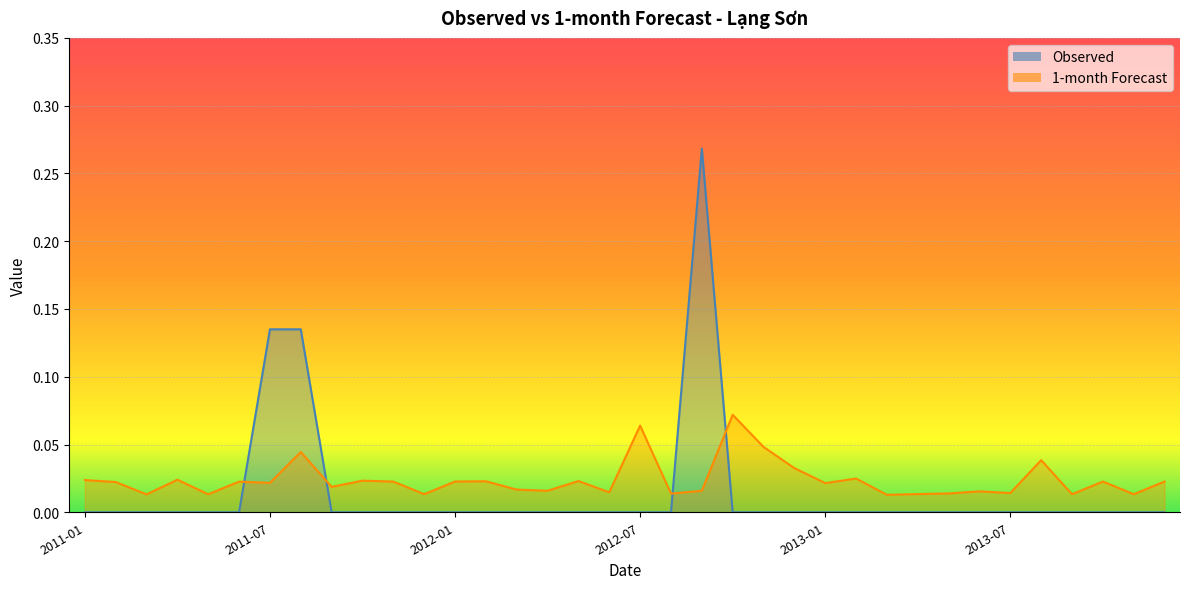

At which category does 1-month reach its first local peak?

2011-04